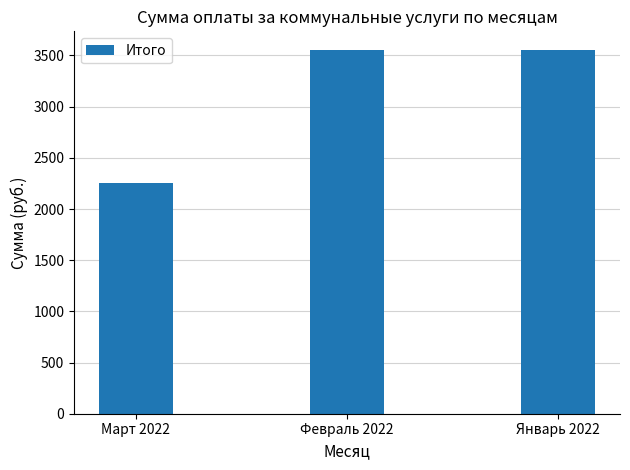

What is the maximum value shown in the chart?

3558.1